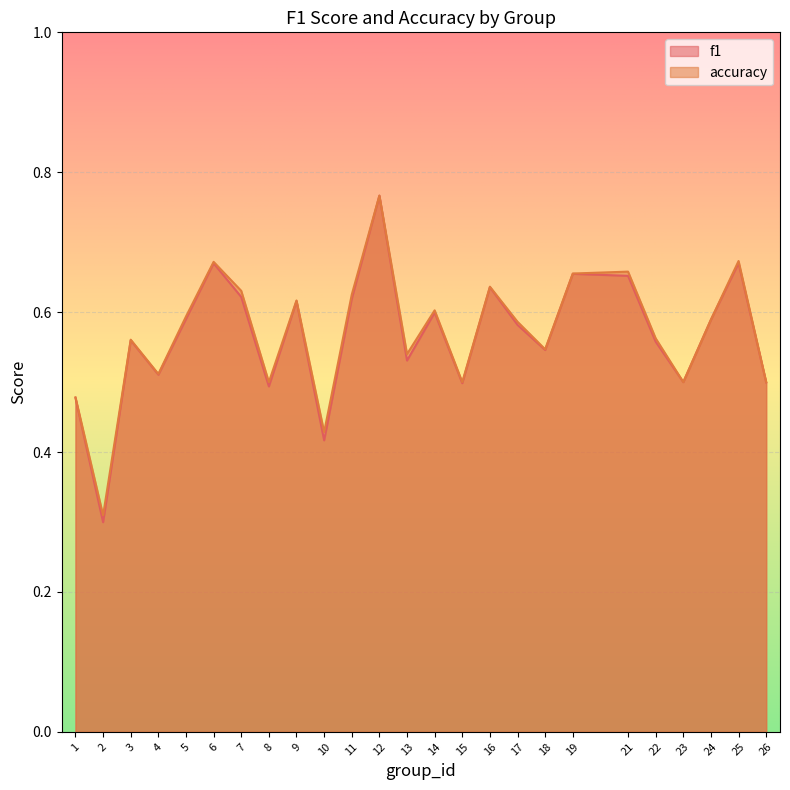

At which category is the sum across all series the highest?

12